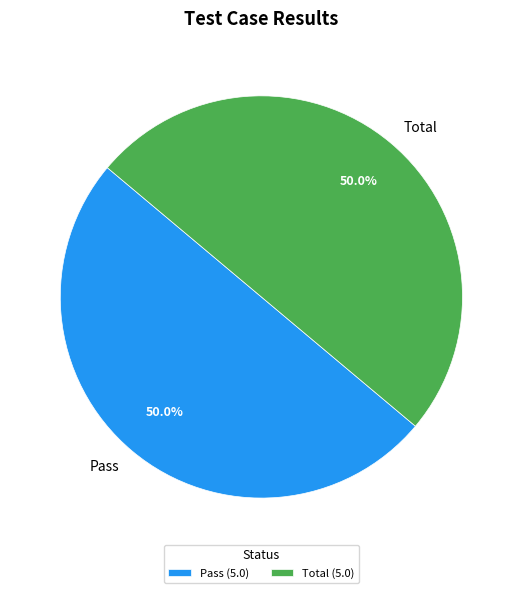

What portion of the pie excludes Total?

50.0%